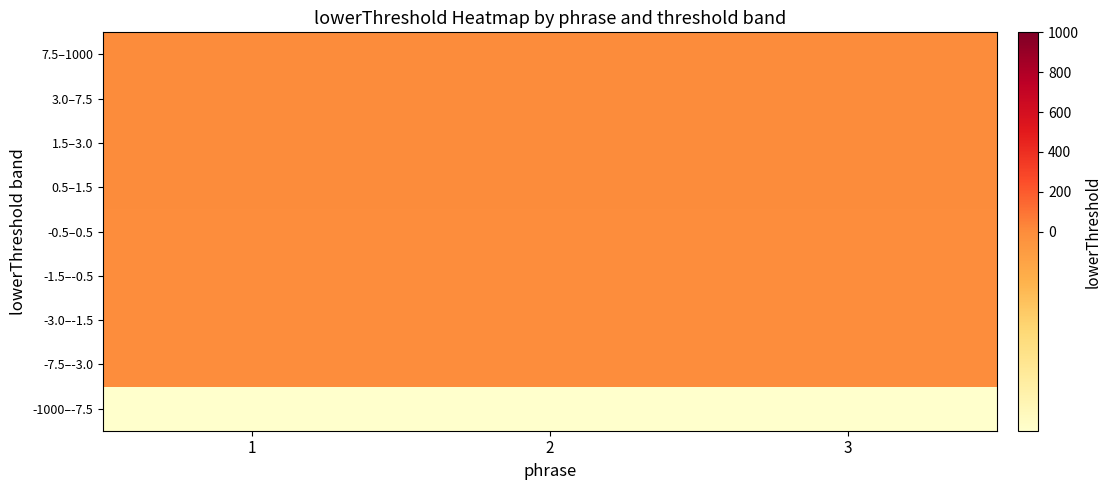

Which has a higher value, 2 or 1?

2